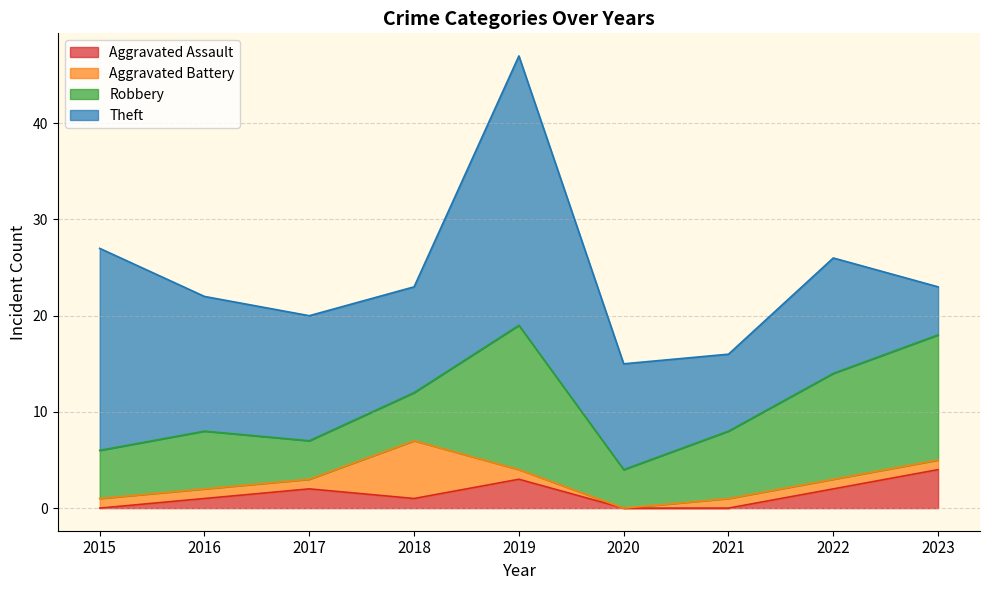

Is it true that Aggravated Assault equals 0 at 2020?

True